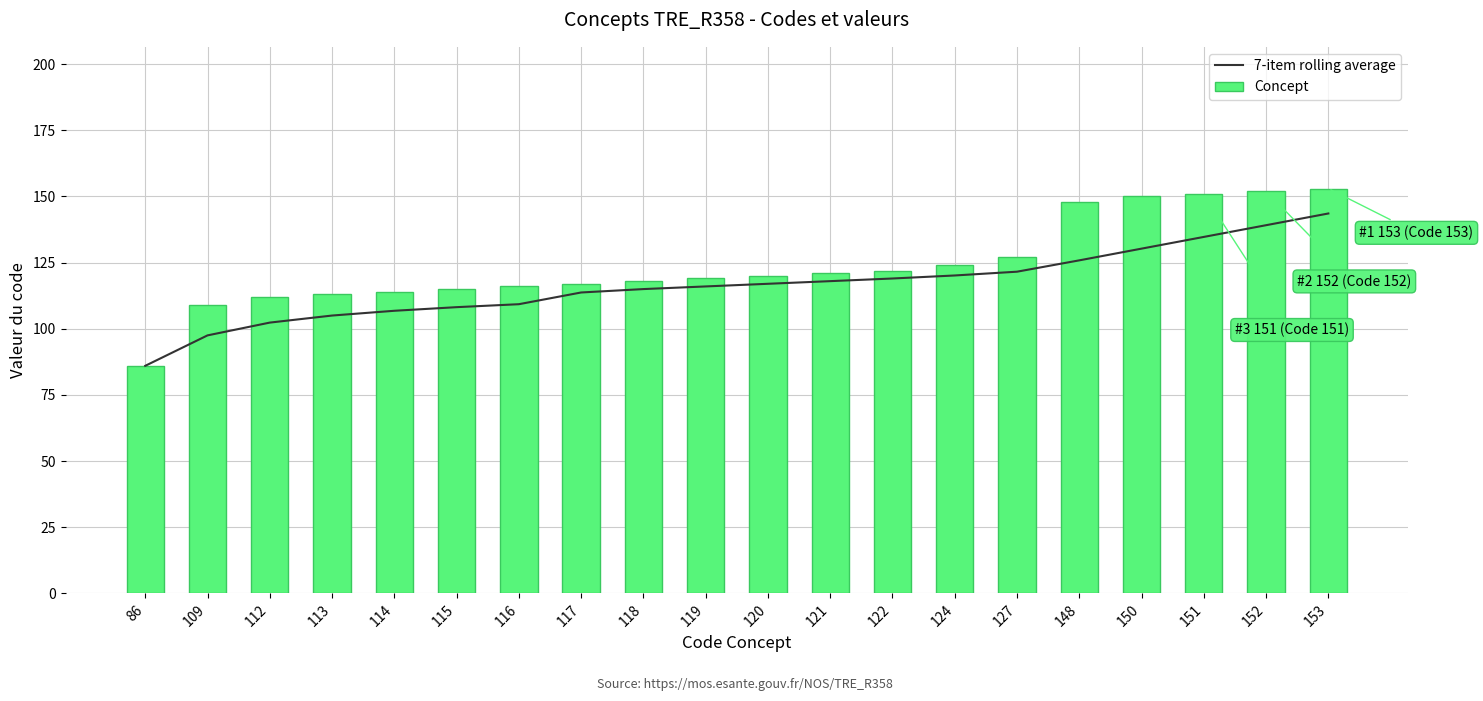

What are all the series names shown in the legend?

7-item rolling average, Concept